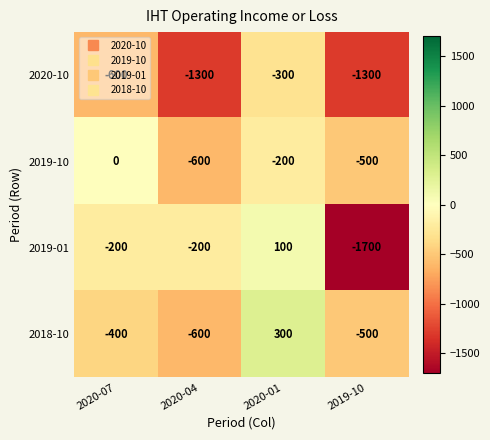

Where is 2020-10 nearest to the value -800?

2020-07